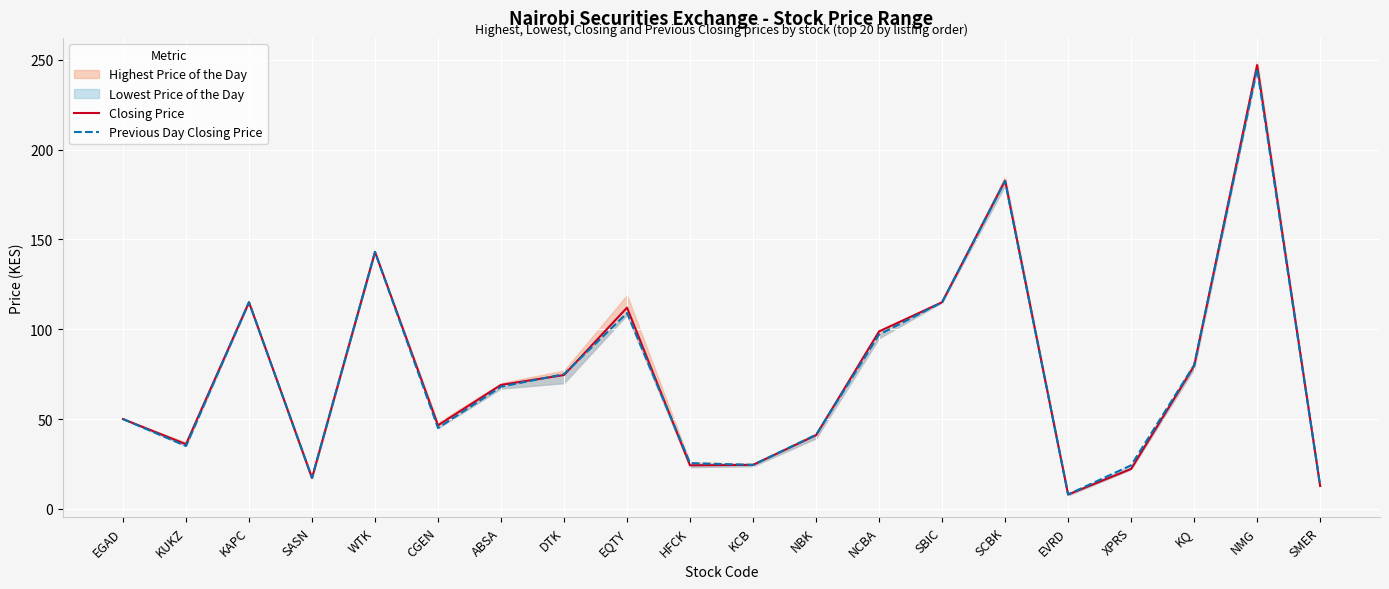

What is the lowest value of the Closing Price series?

8.0